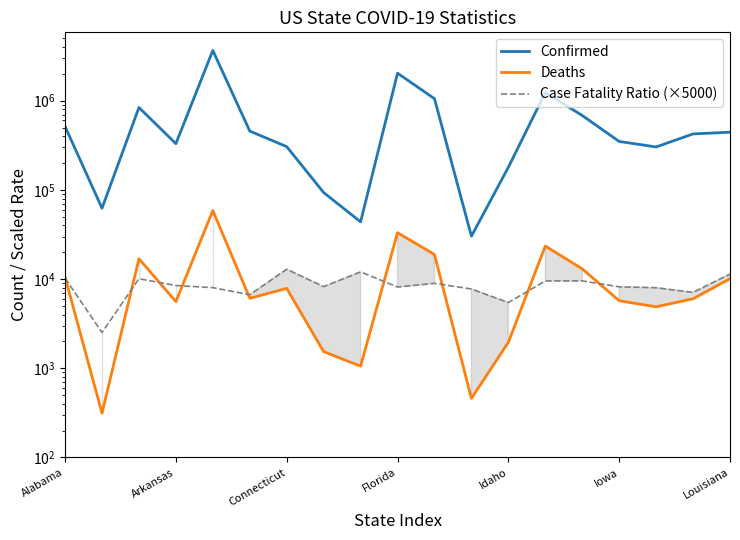

What is the minimum value shown in the chart?

313.0